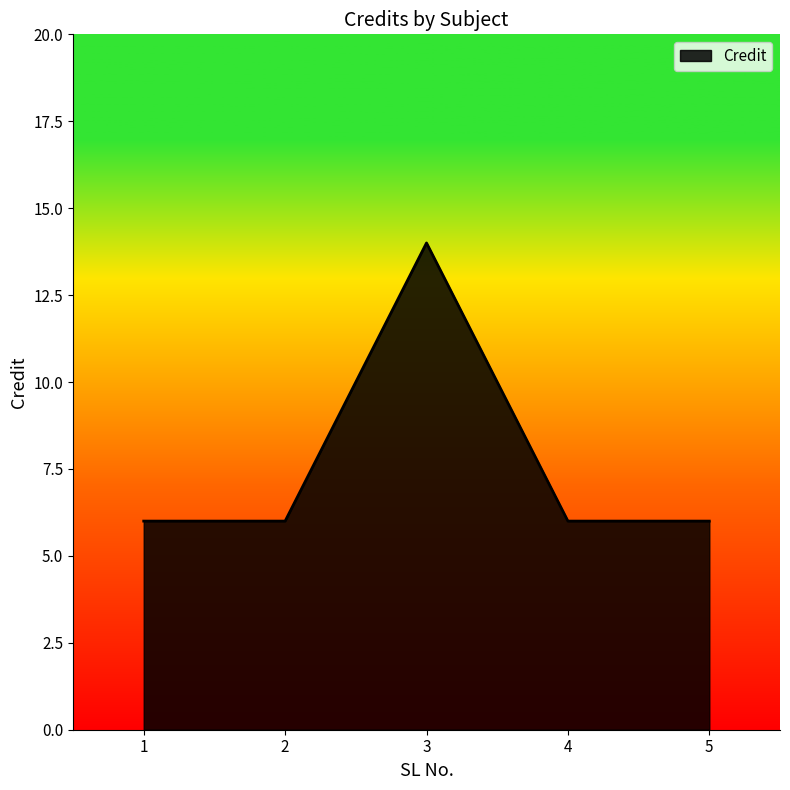

How many lines are shown in the chart?

1